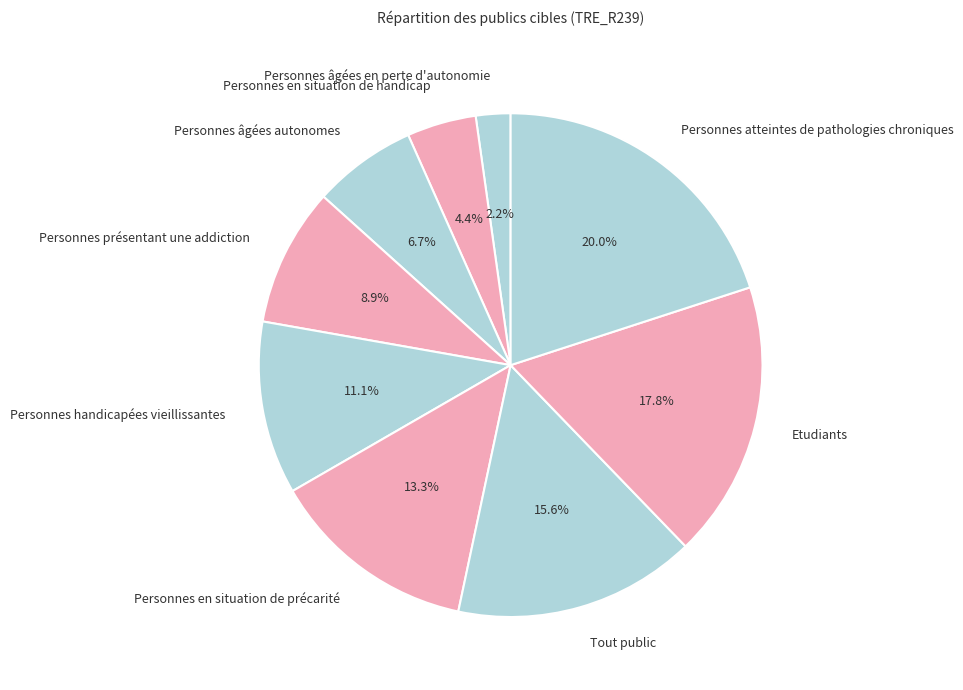

Rank the categories by value from lowest to highest.

Personnes âgées en perte d'autonomie, Personnes en situation de handicap, Personnes âgées autonomes, Personnes présentant une addiction, Personnes handicapées vieillissantes, Personnes en situation de précarité, Tout public, Etudiants, Personnes atteintes de pathologies chroniques